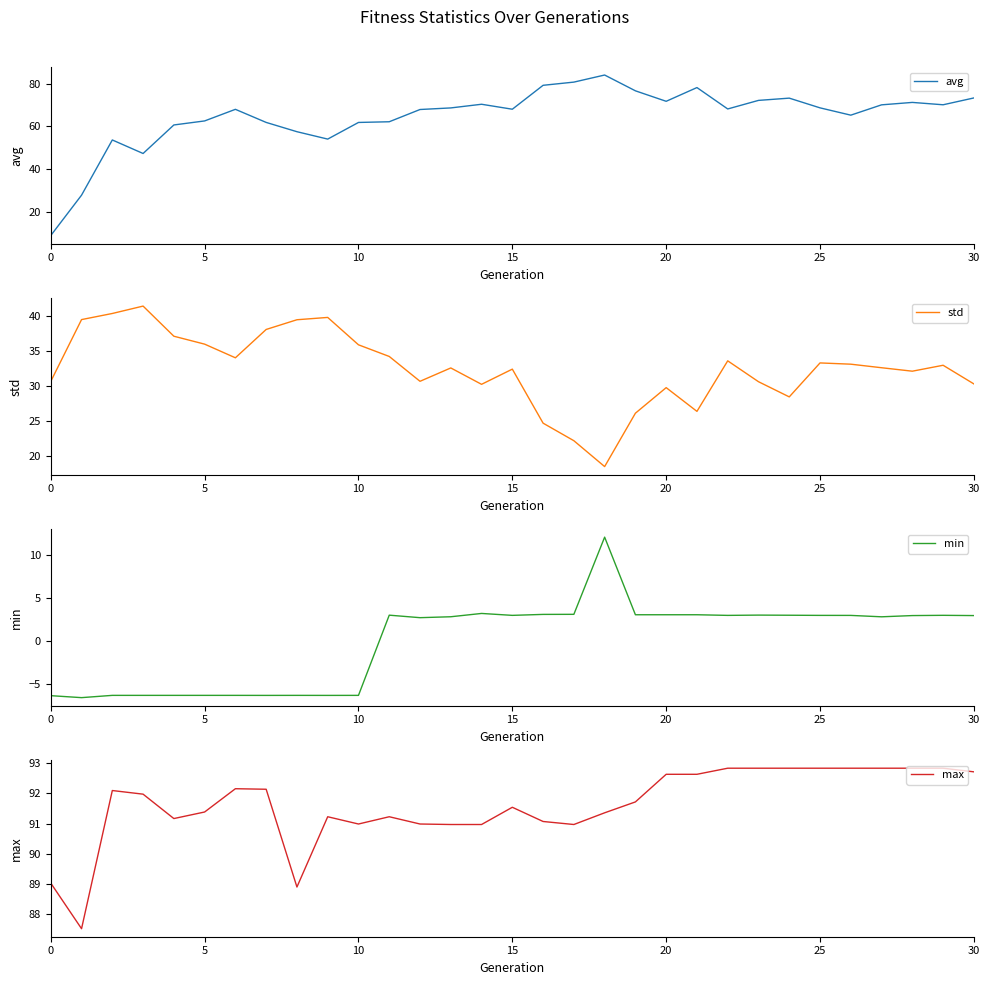

Which series has the largest total across all categories?

max